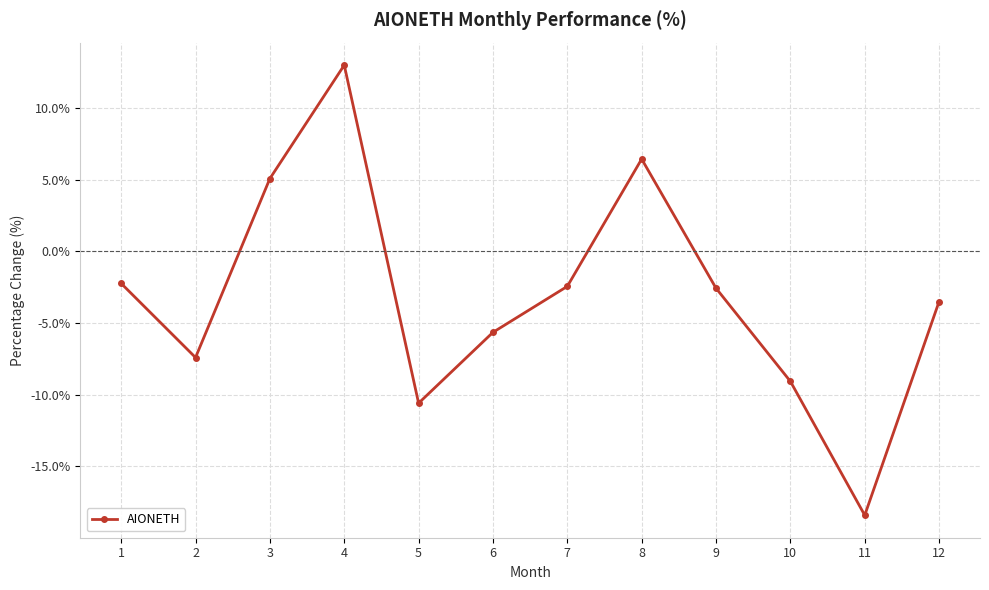

What value does the data have at 2?

-7.4